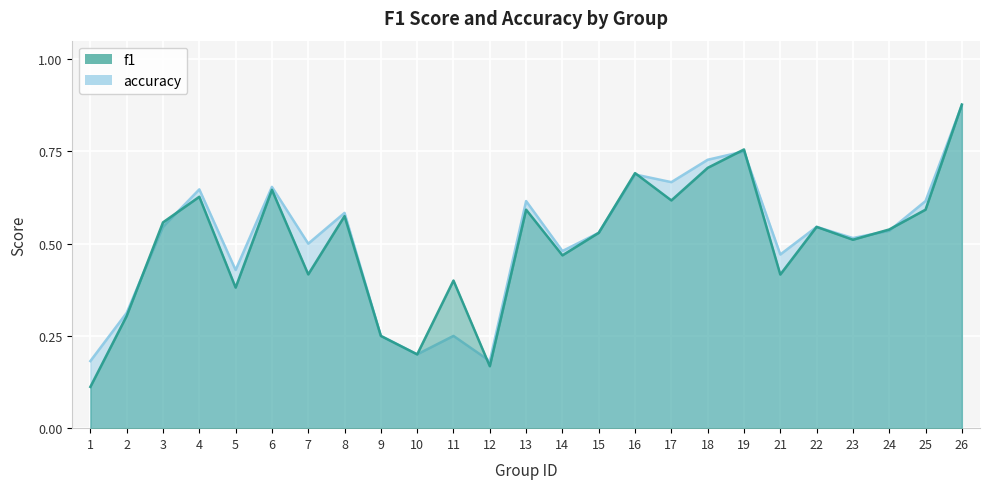

At which category is the sum across all series the highest?

26